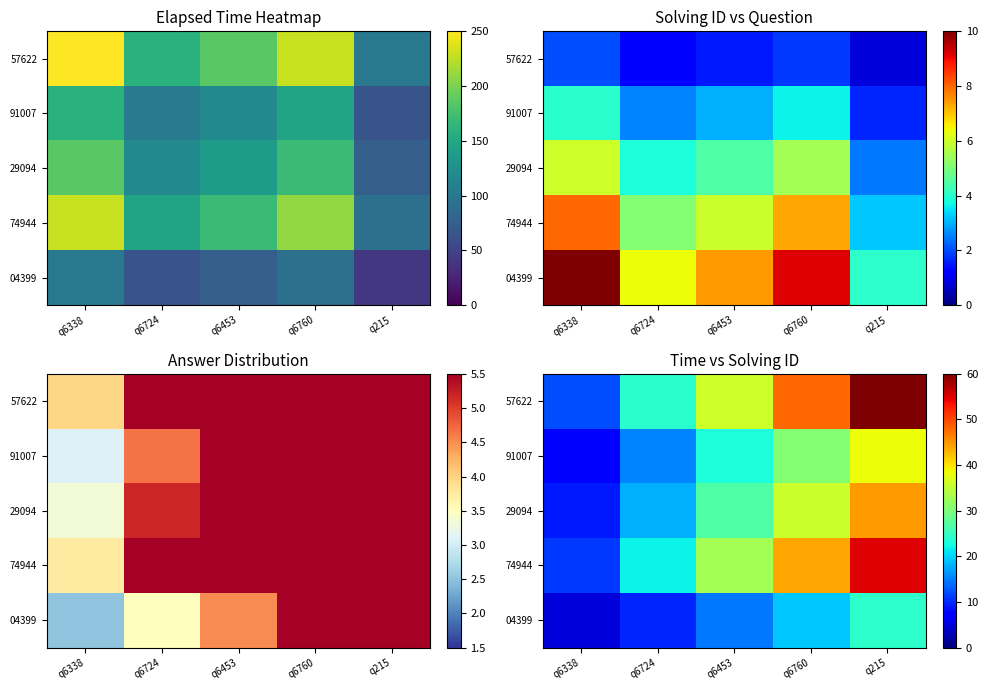

At q6453, list the series in order from largest to smallest.

57622, 74944, 29094, 91007, 04399